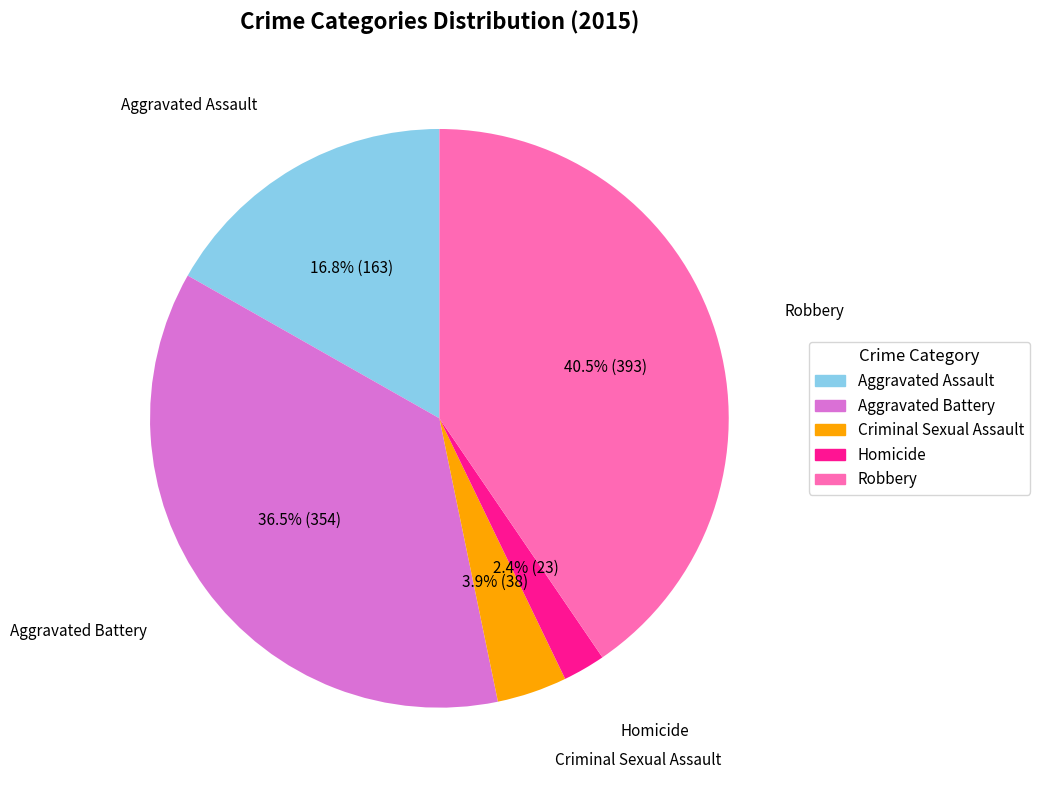

To the nearest percent, what is the average slice percentage?

20%